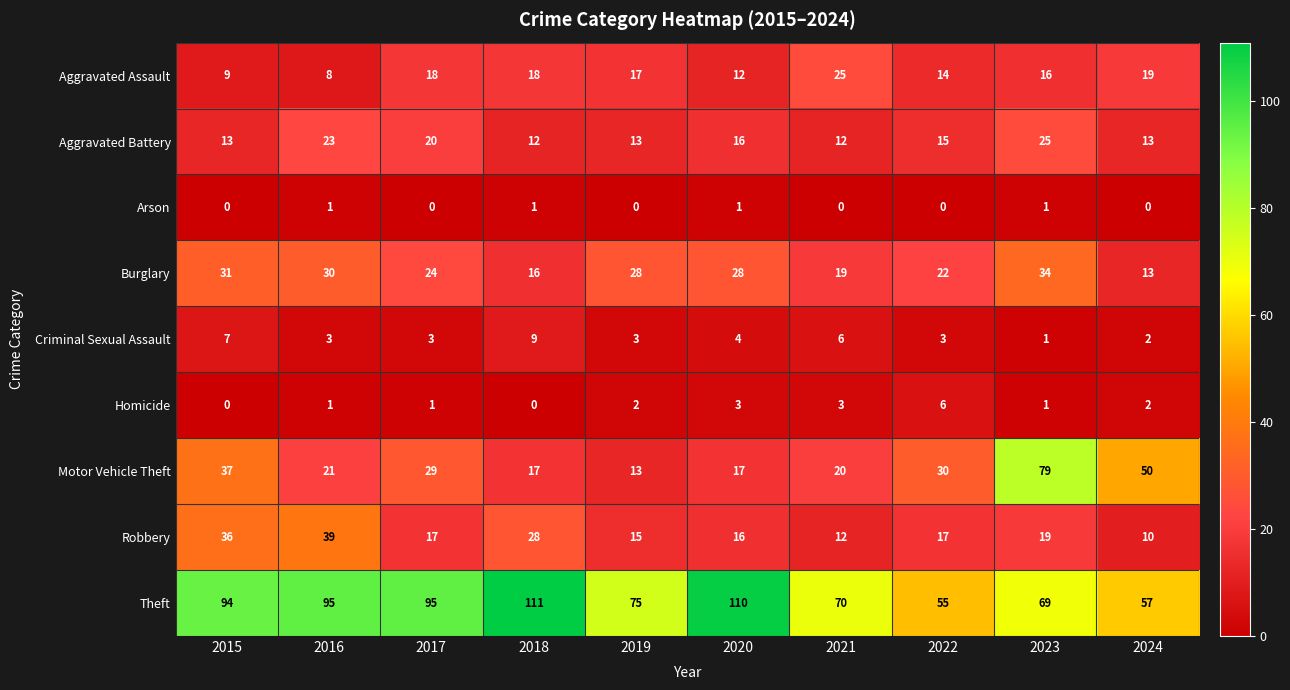

What is the maximum value for Aggravated Battery?

25